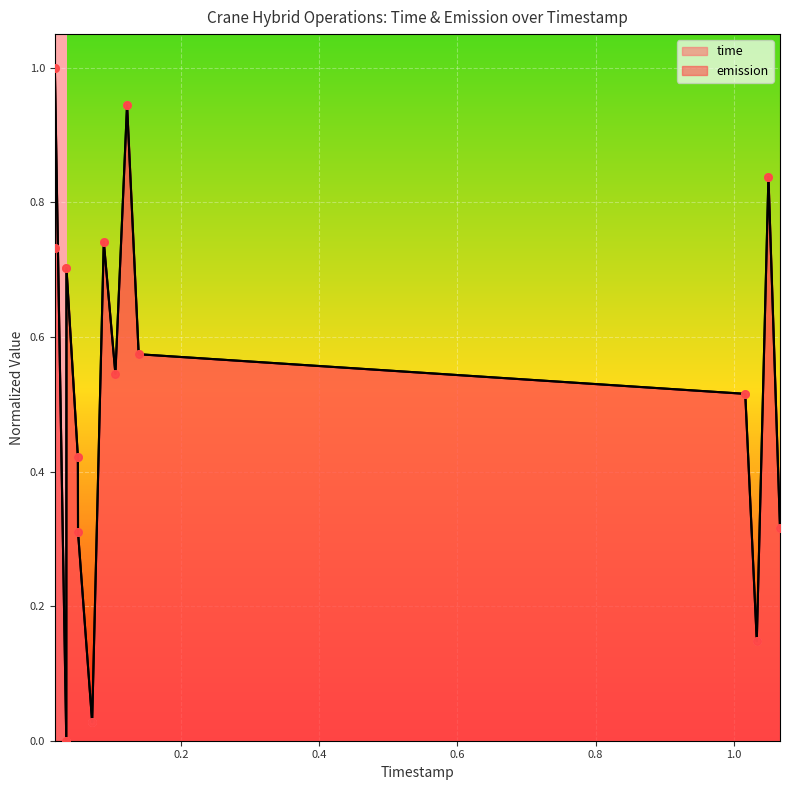

At which category is the sum across all series the highest?

0.01692203885466631